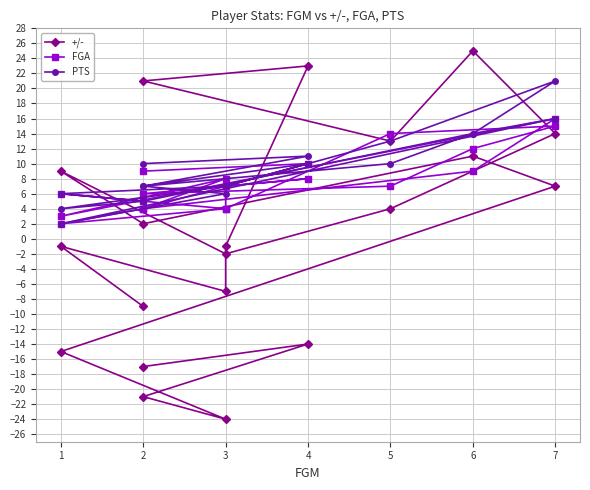

At which category does FGA reach its first local peak?

4